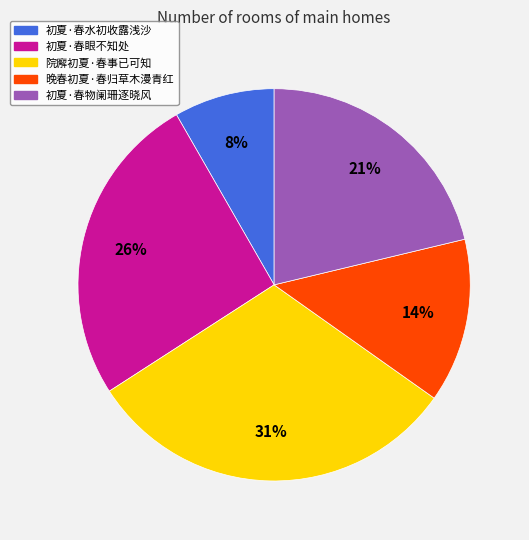

How many segments does this pie chart have?

5